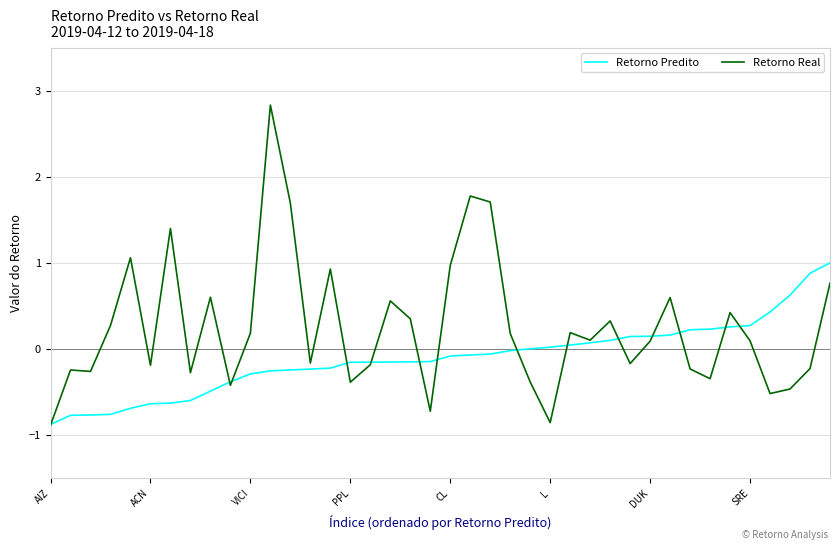

What is the minimum value shown in the chart?

-0.9